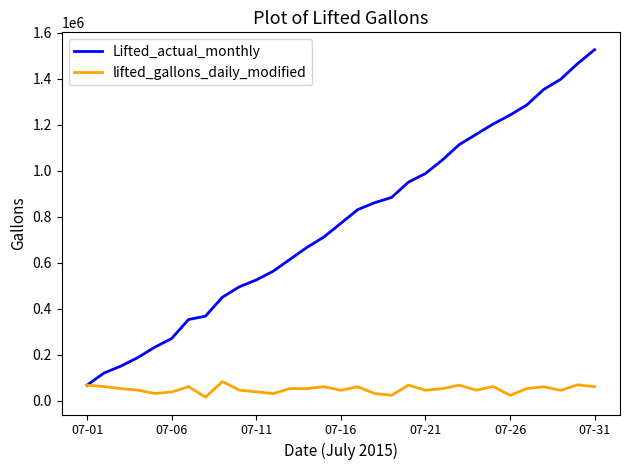

What is the lowest value of the Lifted_actual_monthly series?

66818